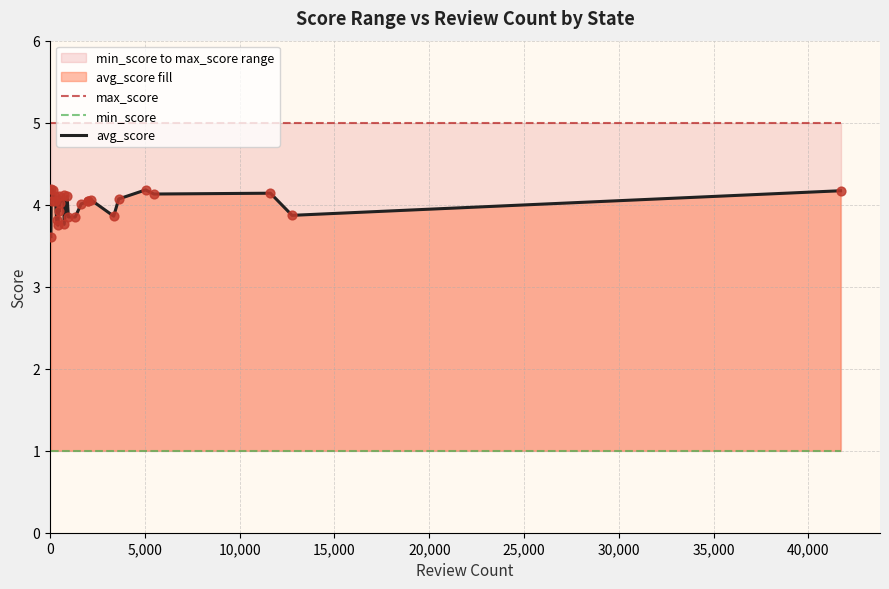

At how many categories does at least one series exceed 1?

27